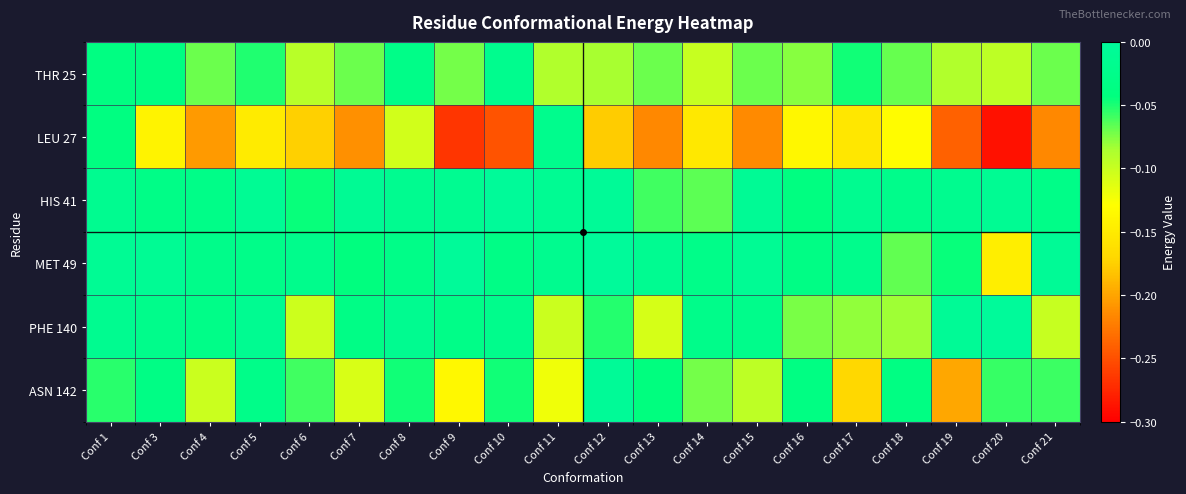

Reading right to left, extract all data points from this chart.

THR 25: Conf 21=-0.1	Conf 20=-0.1	Conf 19=-0.1	Conf 18=-0.1	Conf 17=-0.0	Conf 16=-0.1	Conf 15=-0.1	Conf 14=-0.1	Conf 13=-0.1	Conf 12=-0.1	Conf 11=-0.1	Conf 10=-0.0	Conf 9=-0.1	Conf 8=-0.0	Conf 7=-0.1	Conf 6=-0.1	Conf 5=-0.1	Conf 4=-0.1	Conf 3=-0.0	Conf 1=-0.0
LEU 27: Conf 21=-0.2	Conf 20=-0.3	Conf 19=-0.2	Conf 18=-0.1	Conf 17=-0.2	Conf 16=-0.1	Conf 15=-0.2	Conf 14=-0.2	Conf 13=-0.2	Conf 12=-0.2	Conf 11=-0.0	Conf 10=-0.2	Conf 9=-0.3	Conf 8=-0.1	Conf 7=-0.2	Conf 6=-0.2	Conf 5=-0.1	Conf 4=-0.2	Conf 3=-0.1	Conf 1=-0.0
HIS 41: Conf 21=-0.0	Conf 20=-0.0	Conf 19=-0.0	Conf 18=-0.0	Conf 17=-0.0	Conf 16=-0.0	Conf 15=-0.0	Conf 14=-0.1	Conf 13=-0.1	Conf 12=-0.0	Conf 11=-0.0	Conf 10=-0.0	Conf 9=-0.0	Conf 8=-0.0	Conf 7=-0.0	Conf 6=-0.0	Conf 5=-0.0	Conf 4=-0.0	Conf 3=-0.0	Conf 1=-0.0
MET 49: Conf 21=-0.0	Conf 20=-0.1	Conf 19=-0.0	Conf 18=-0.1	Conf 17=-0.0	Conf 16=-0.0	Conf 15=-0.0	Conf 14=-0.0	Conf 13=-0.0	Conf 12=-0.0	Conf 11=-0.0	Conf 10=-0.0	Conf 9=-0.0	Conf 8=-0.0	Conf 7=-0.0	Conf 6=-0.0	Conf 5=-0.0	Conf 4=-0.0	Conf 3=-0.0	Conf 1=-0.0
PHE 140: Conf 21=-0.1	Conf 20=-0.0	Conf 19=-0.0	Conf 18=-0.1	Conf 17=-0.1	Conf 16=-0.1	Conf 15=-0.0	Conf 14=-0.0	Conf 13=-0.1	Conf 12=-0.1	Conf 11=-0.1	Conf 10=-0.0	Conf 9=-0.0	Conf 8=-0.0	Conf 7=-0.0	Conf 6=-0.1	Conf 5=-0.0	Conf 4=-0.0	Conf 3=-0.0	Conf 1=-0.0
ASN 142: Conf 21=-0.1	Conf 20=-0.1	Conf 19=-0.2	Conf 18=-0.0	Conf 17=-0.2	Conf 16=-0.0	Conf 15=-0.1	Conf 14=-0.1	Conf 13=-0.0	Conf 12=-0.0	Conf 11=-0.1	Conf 10=-0.0	Conf 9=-0.1	Conf 8=-0.0	Conf 7=-0.1	Conf 6=-0.1	Conf 5=-0.0	Conf 4=-0.1	Conf 3=-0.0	Conf 1=-0.1